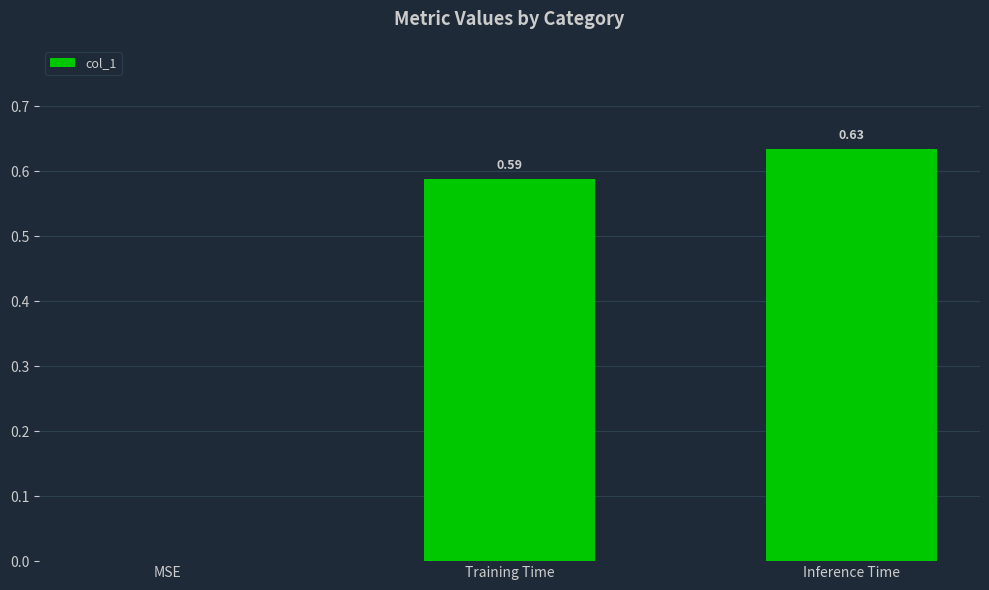

The value at MSE is 0.0. True or false?

True